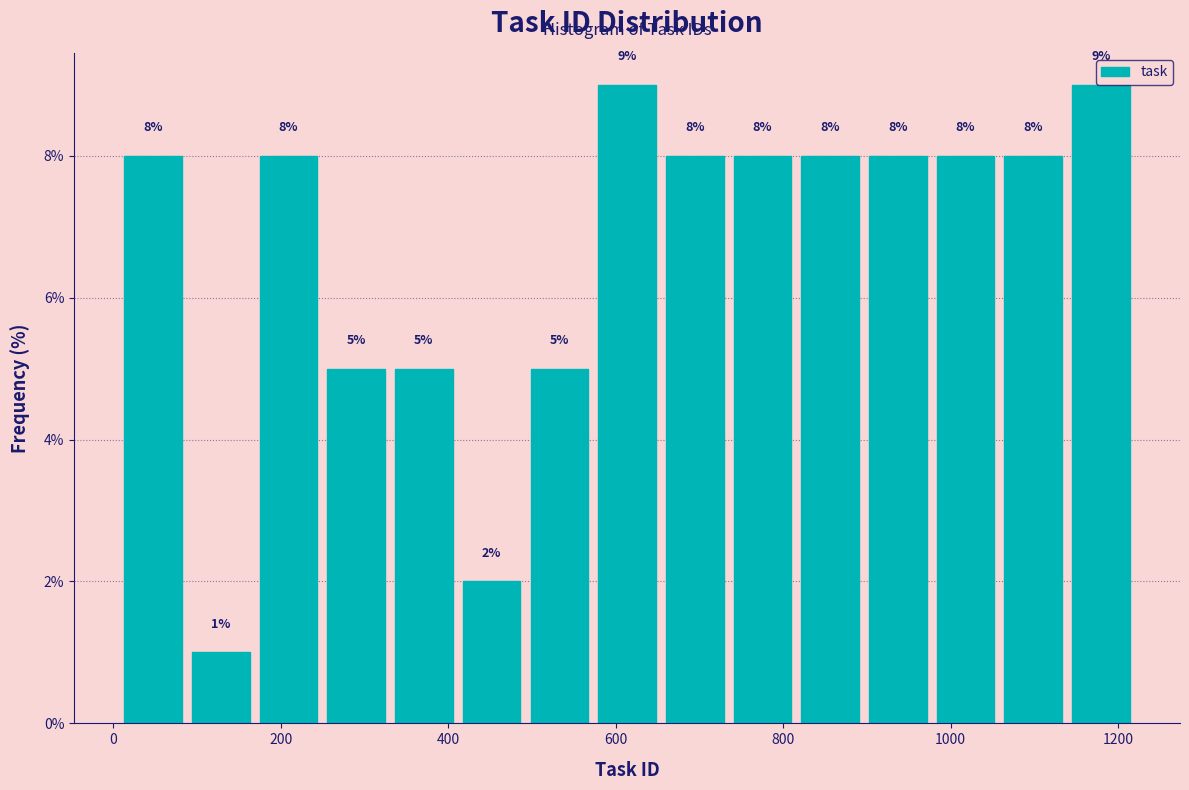

Reading left to right, list every bar in this chart as the range it spans on the x-axis followed by its height. The bar edges are not printed on the chart, so give them approximately, as read against the axis.

0 to 80: 8
80 to 160: 1
160 to 240: 8
240 to 340: 5
340 to 420: 5
420 to 500: 2
500 to 580: 5
580 to 660: 9
660 to 740: 8
740 to 820: 8
820 to 900: 8
900 to 980: 8
980 to 1060: 8
1060 to 1140: 8
1140 to 1220: 9